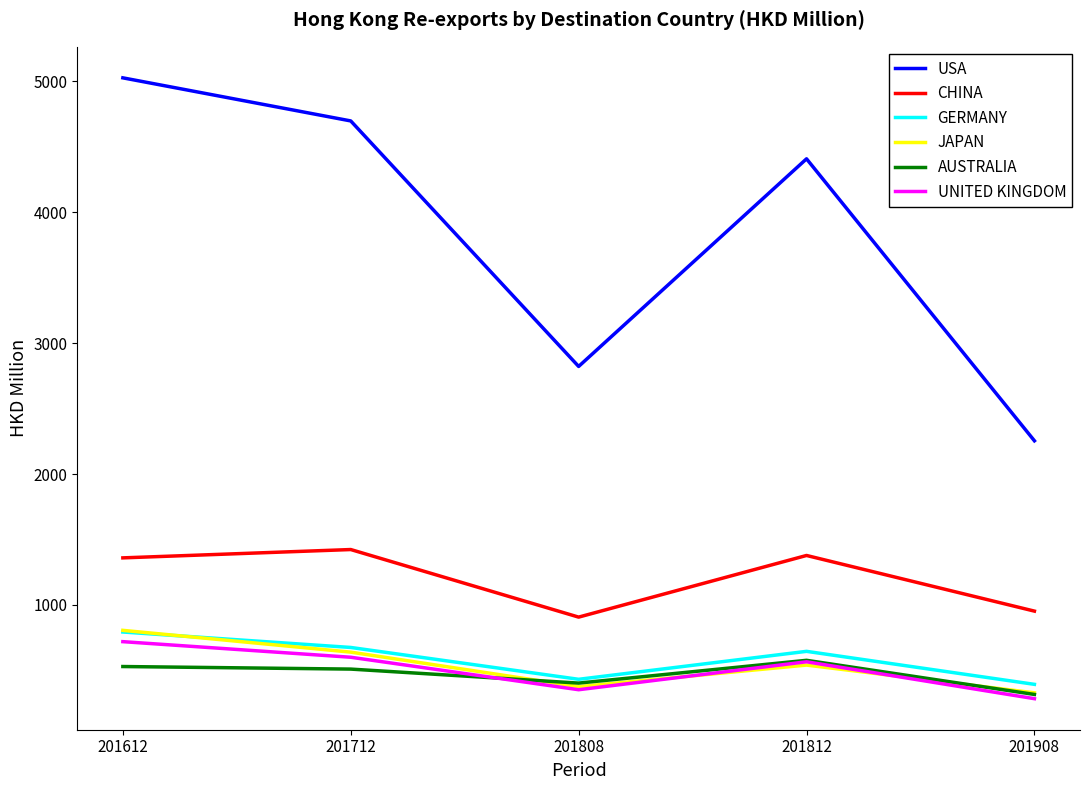

What is the difference between the highest and lowest values at 201812?

3868.5